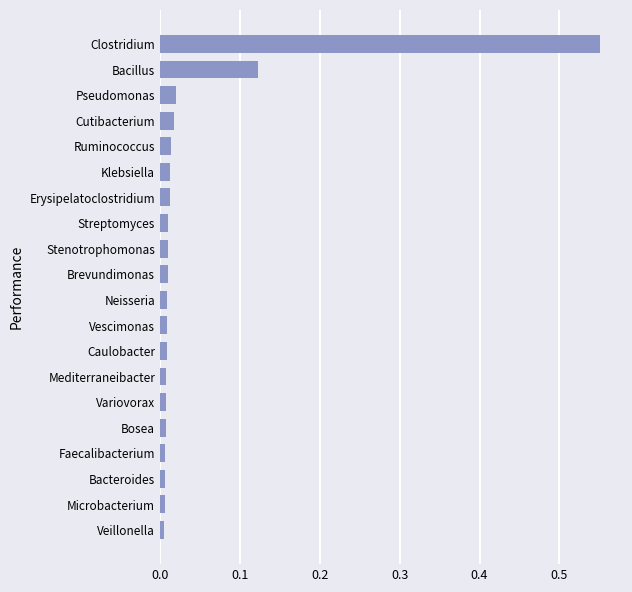

Which label corresponds to the largest value in the chart?

Clostridium